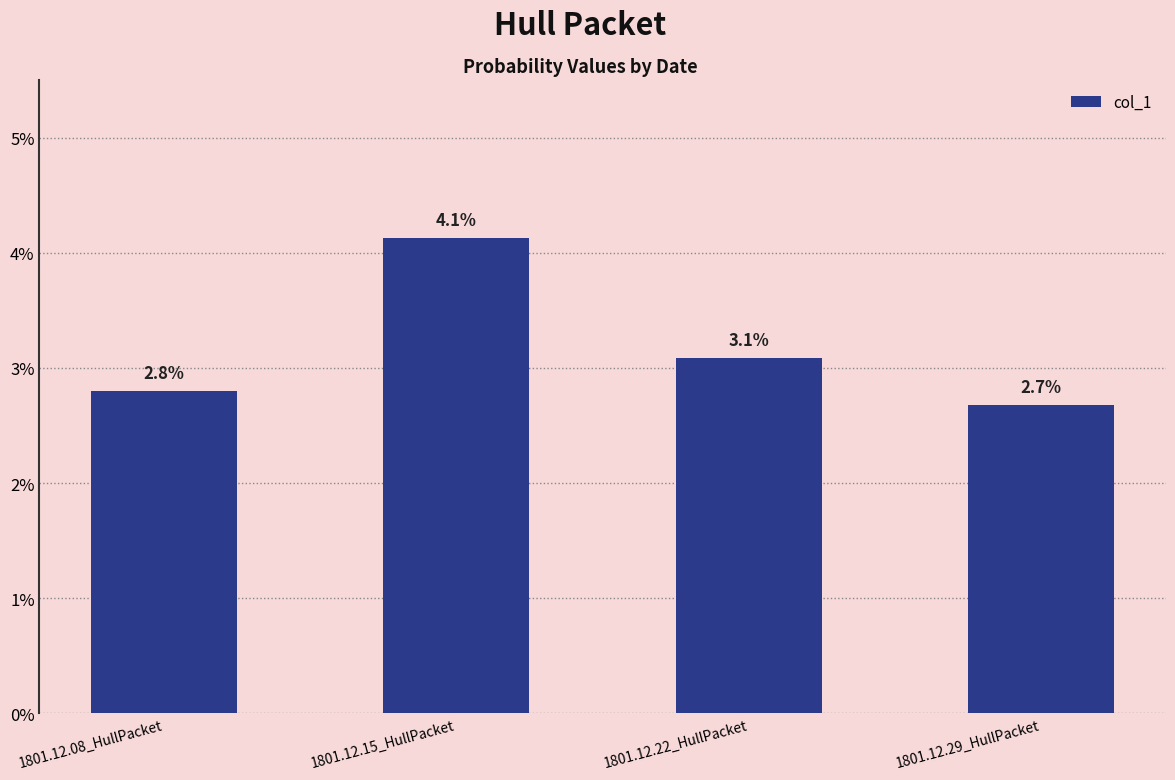

True or false: the data shows 0.0 at 1801.12.08_HullPacket.

False